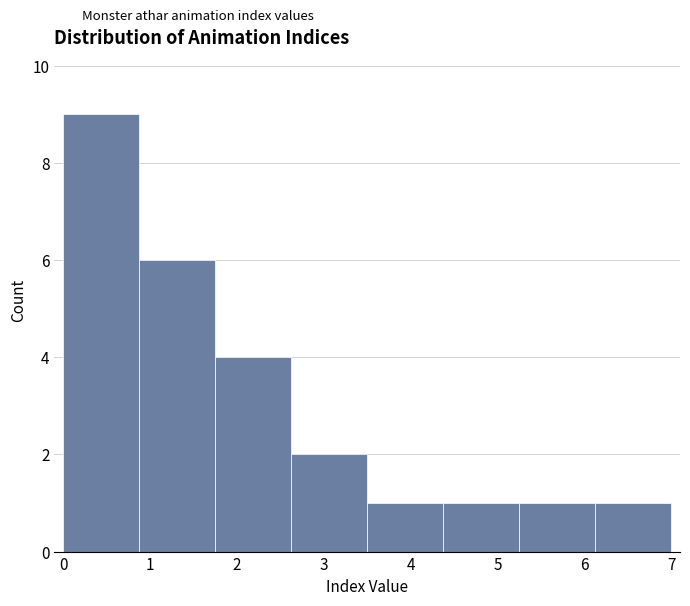

Reading left to right, transcribe this chart: for each bar, give the range it covers on the x-axis and its height. Neither the bar edges nor the heights are printed on the chart, so give them approximately, as read against the axes.

0.0 to 0.9: 9
0.9 to 1.8: 6
1.8 to 2.6: 4
2.6 to 3.5: 2
3.5 to 4.4: 1
4.4 to 5.3: 1
5.3 to 6.1: 1
6.1 to 7.0: 1